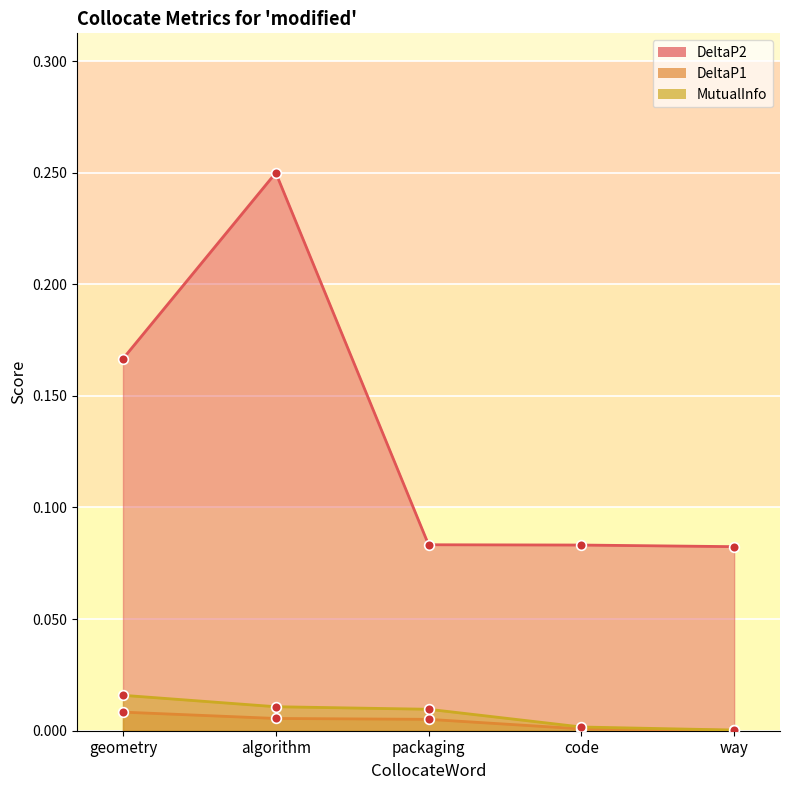

What position from the left is code?

4